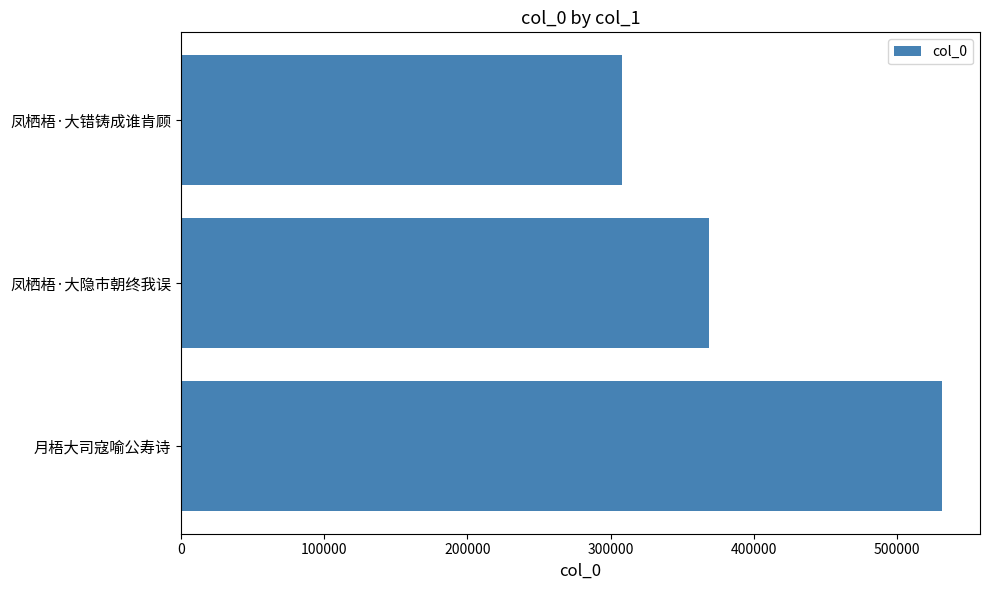

Rank the categories by value from lowest to highest.

凤栖梧·大错铸成谁肯顾, 凤栖梧·大隐市朝终我误, 月梧大司寇喻公寿诗